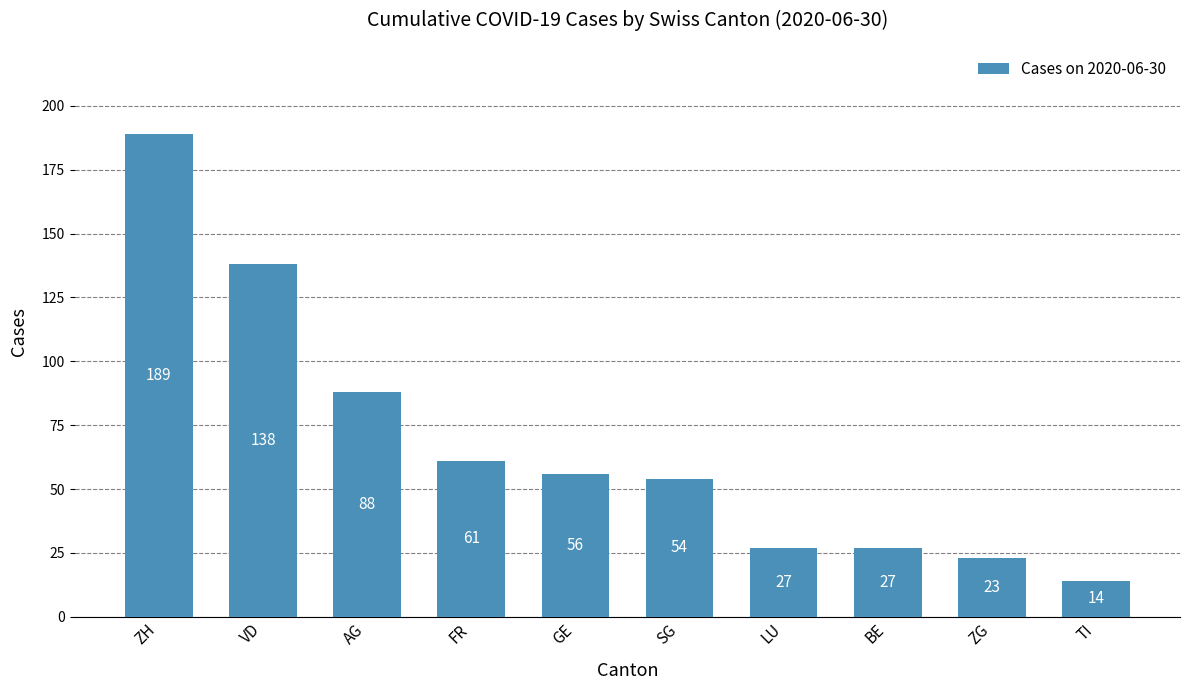

How many bars are there in total?

10